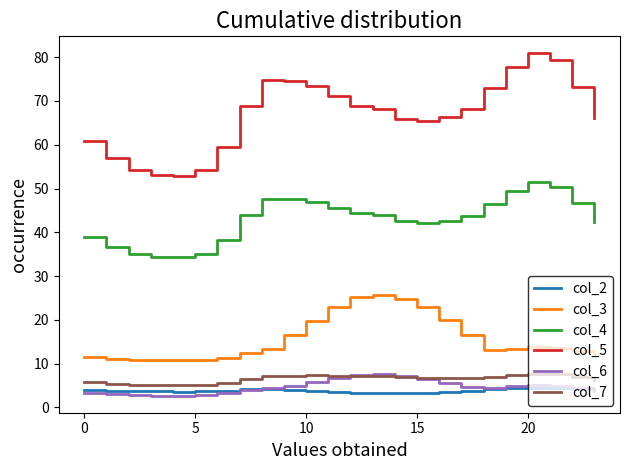

True or false: col_4 and col_5 intersect in this chart.

False